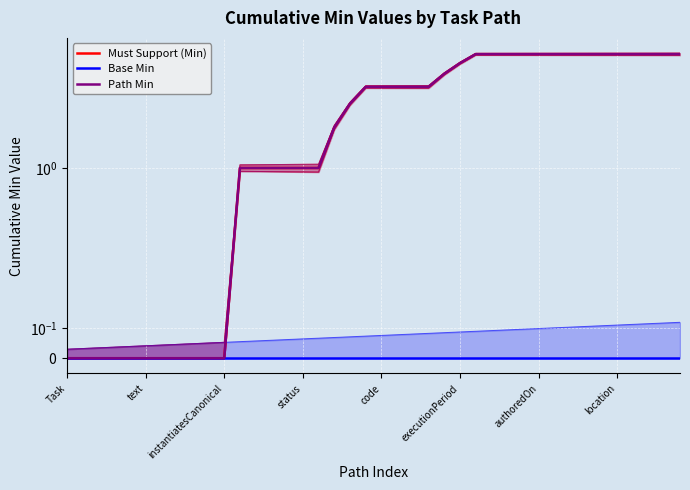

Which has a higher value, instantiatesCanonical or 22?

22